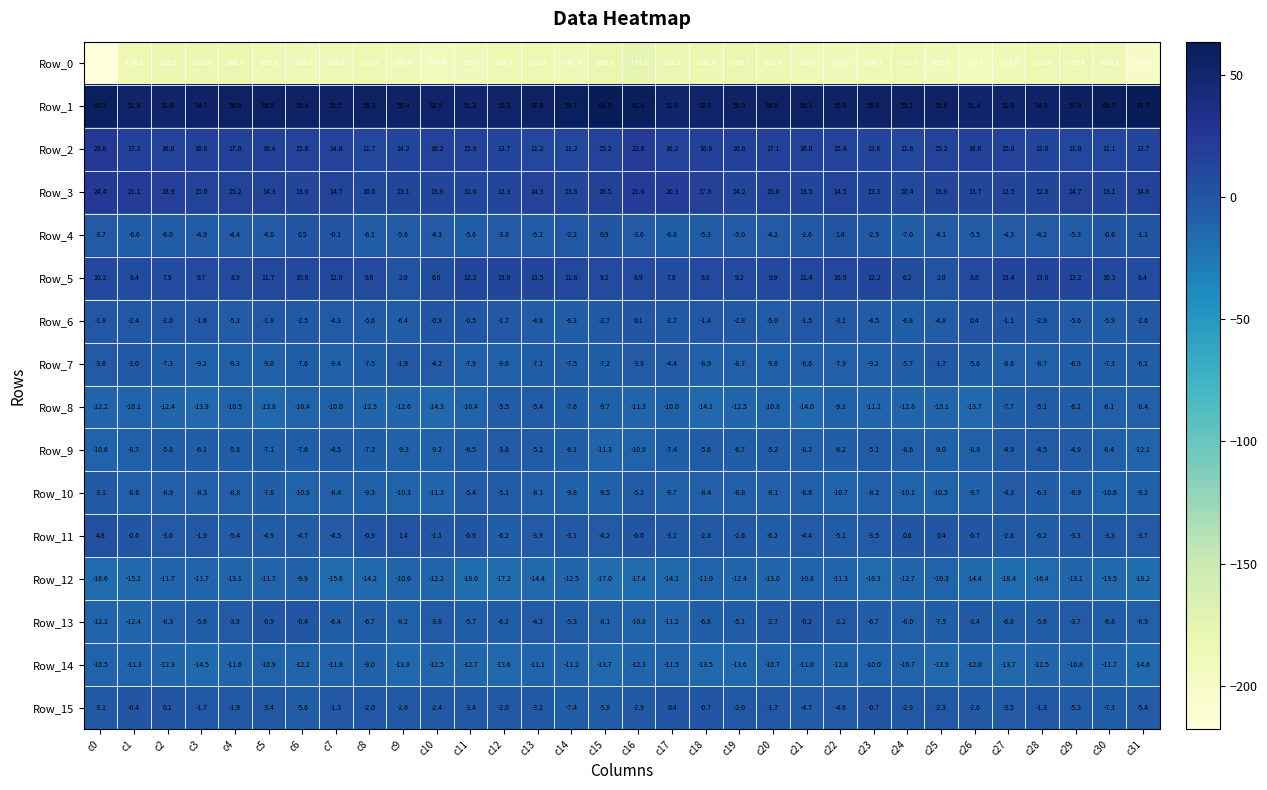

Between c5 and c8, which series saw the biggest shift?

Row_13